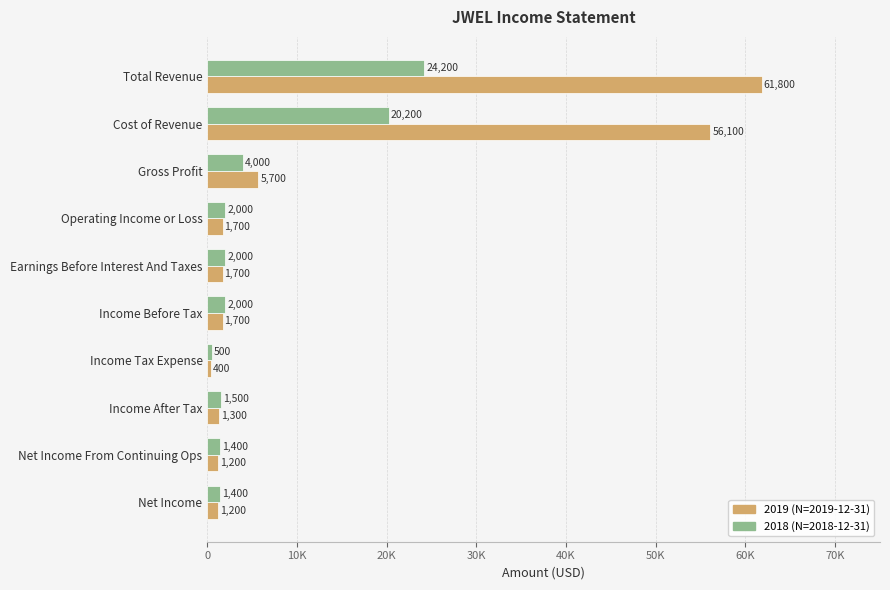

Reading right to left, extract all data points from this chart.

2019: Net Income=1200	Net Income From Continuing Ops=1200	Income After Tax=1300	Income Tax Expense=400	Income Before Tax=1700	Earnings Before Interest And Taxes=1700	Operating Income or Loss=1700	Gross Profit=5700	Cost of Revenue=56100	Total Revenue=61800
2018: Net Income=1400	Net Income From Continuing Ops=1400	Income After Tax=1500	Income Tax Expense=500	Income Before Tax=2000	Earnings Before Interest And Taxes=2000	Operating Income or Loss=2000	Gross Profit=4000	Cost of Revenue=20200	Total Revenue=24200